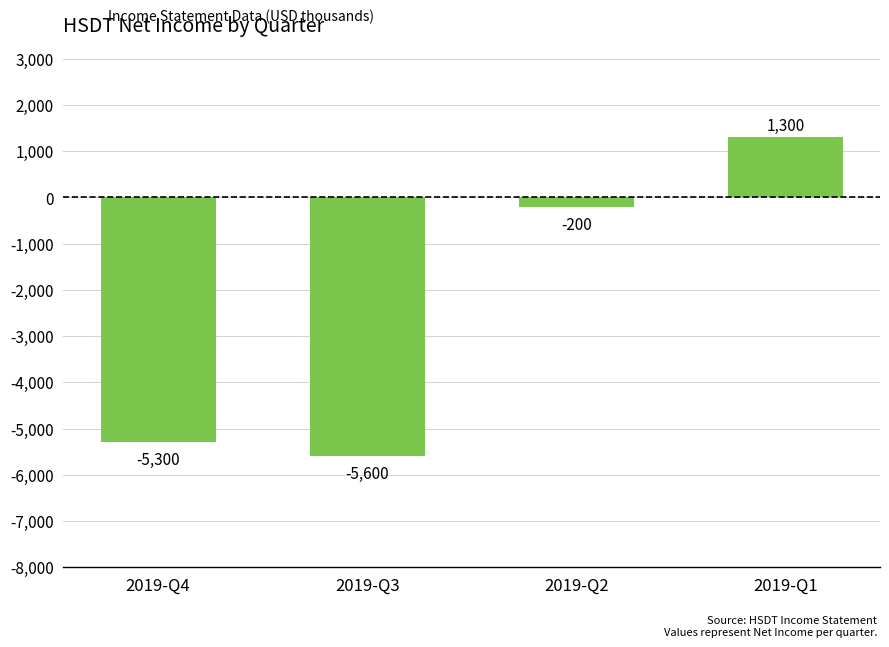

Does the chart contain any negative values?

Yes